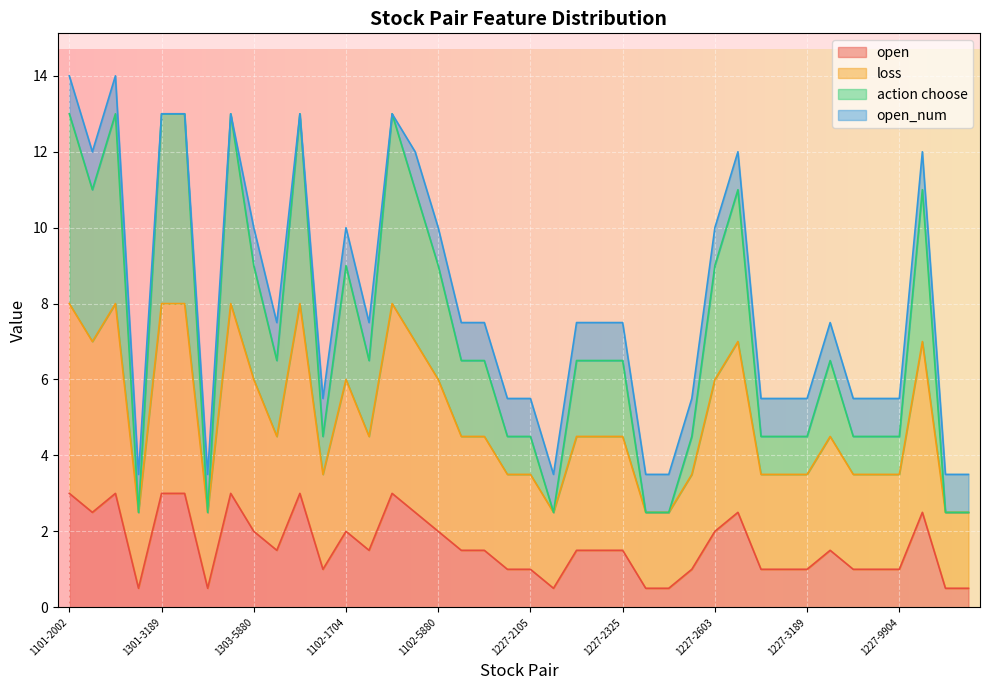

At which category does action choose reach its first local peak?

1101-2886